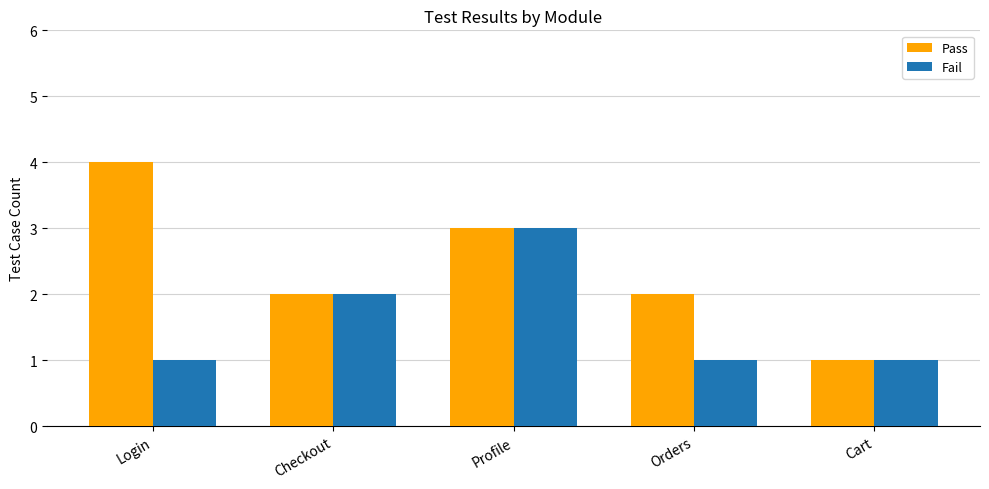

Reading left to right, what are all the values shown in this chart?

Pass: 4	2	3	2	1
Fail: 1	2	3	1	1